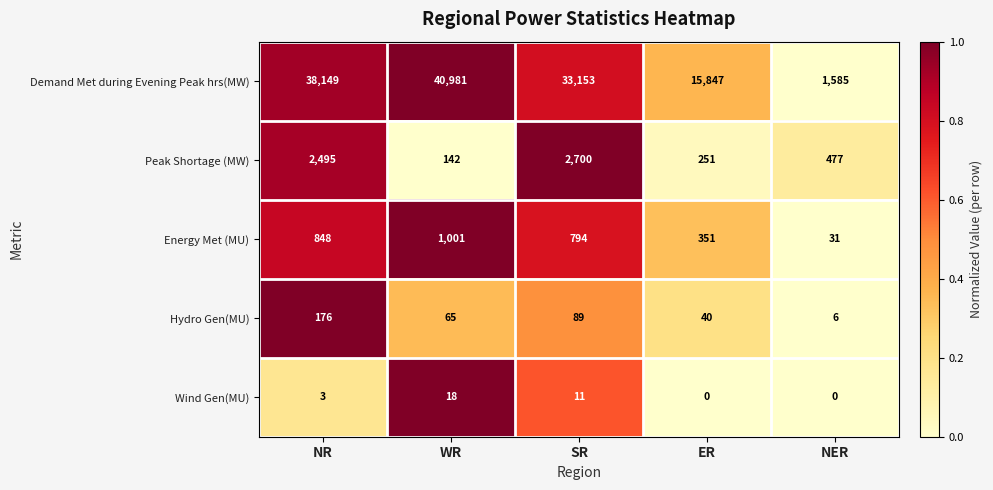

Reading left to right, what are all the values shown in this chart?

Demand Met during Evening Peak hrs(MW): 38149	40981	33153	15847	1585
Peak Shortage (MW): 2495	142	2700	251	477
Energy Met (MU): 848	1001	794	351	31
Hydro Gen(MU): 176	65	89	40	6
Wind Gen(MU): 3	18	11	0	0